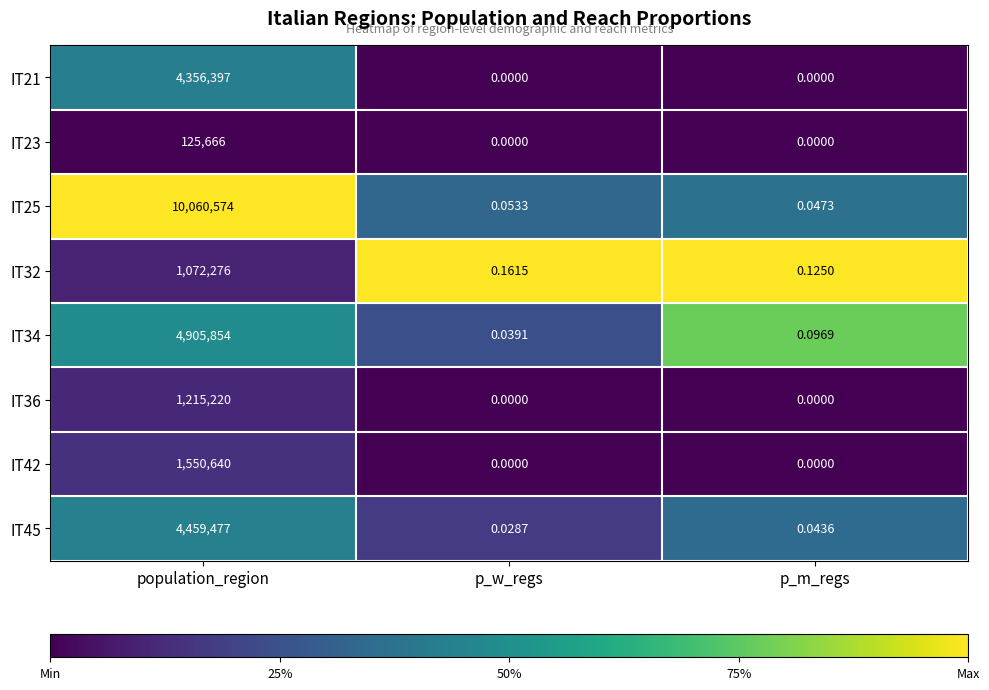

Rank the categories by IT34 value from lowest to highest.

p_w_regs, p_m_regs, population_region